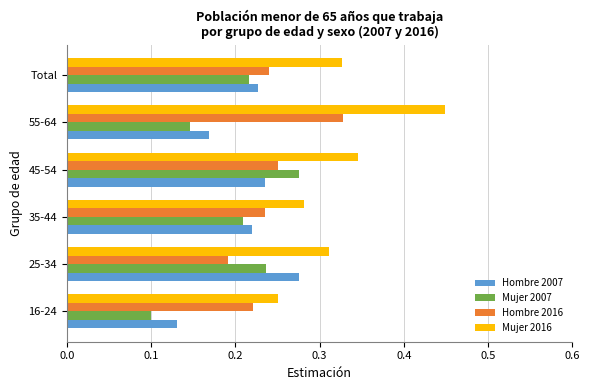

The value of Mujer 2007 at 16-24 is 0.1. True or false?

True